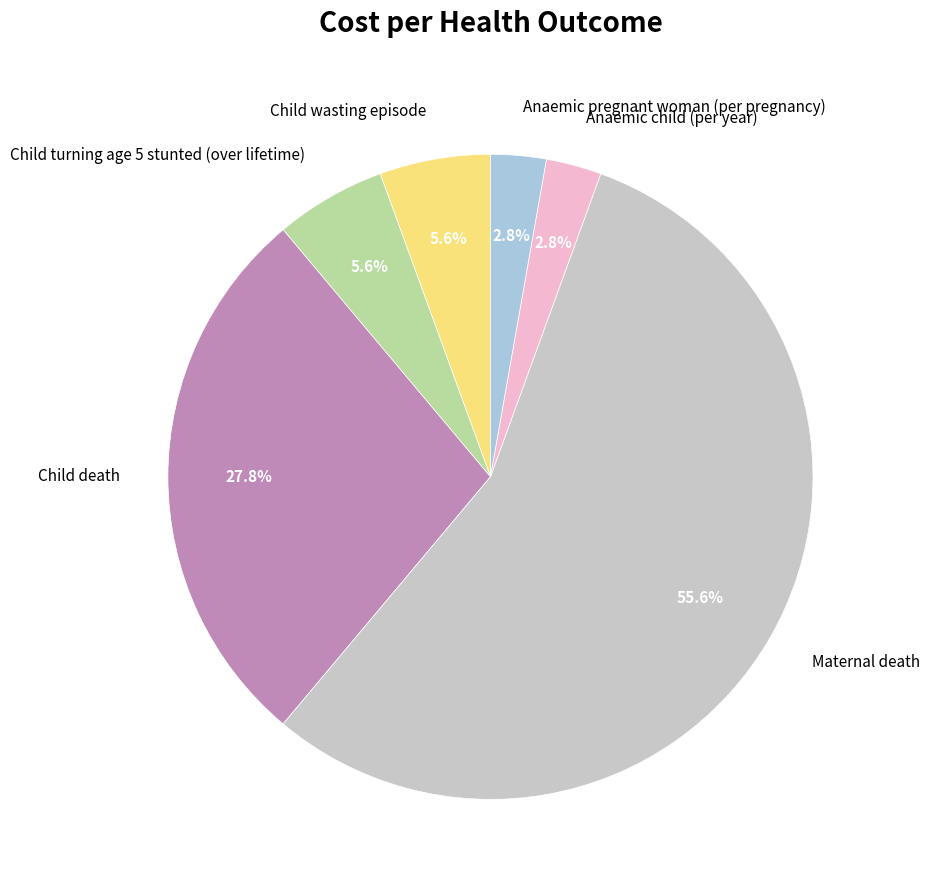

Which category has the biggest portion of the pie?

Maternal death